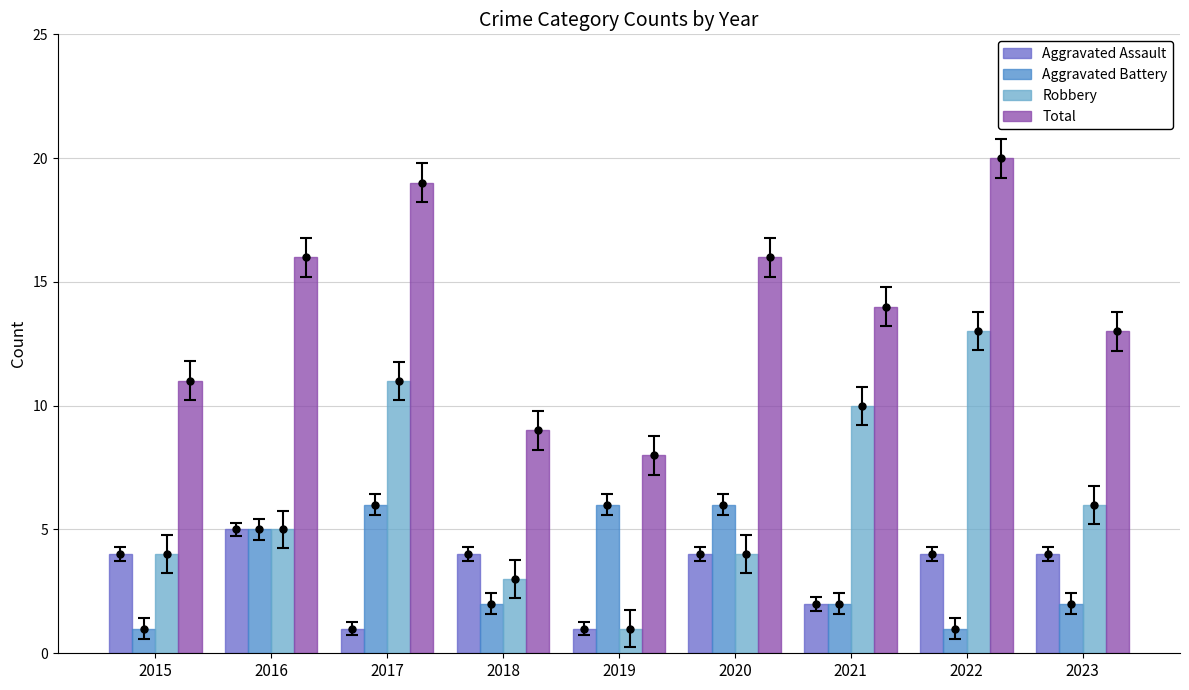

Which series has the largest range (max minus min)?

Robbery